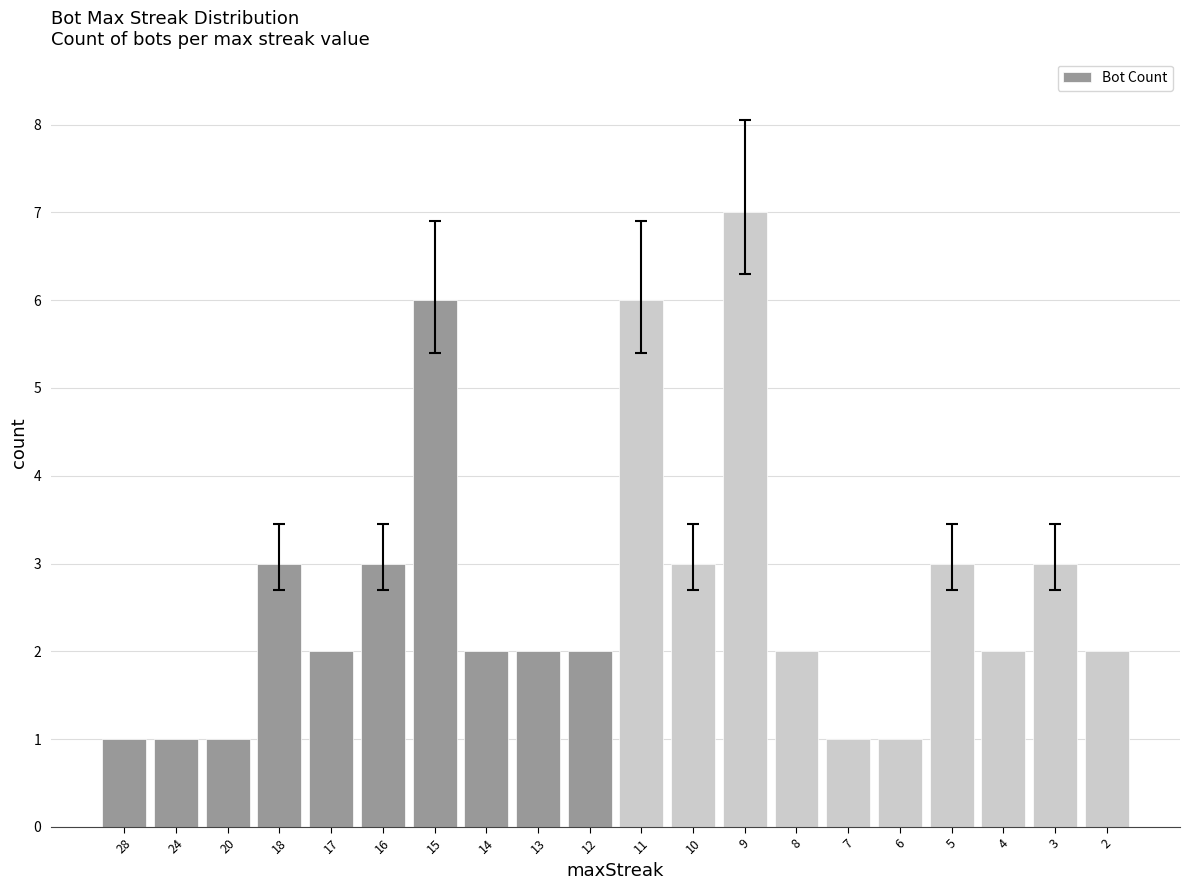

What is the maximum value shown in the chart?

7